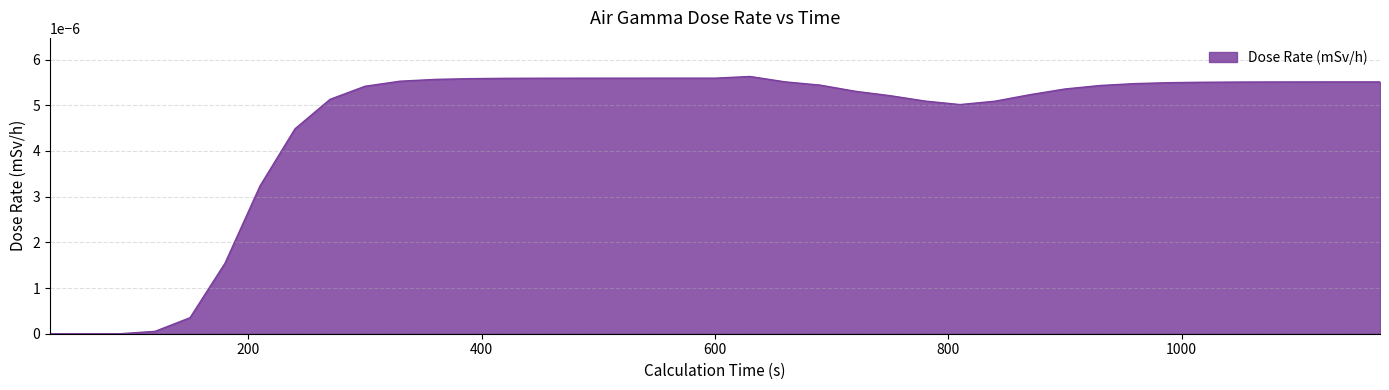

Is this an area chart (filled region under the line)?

Yes